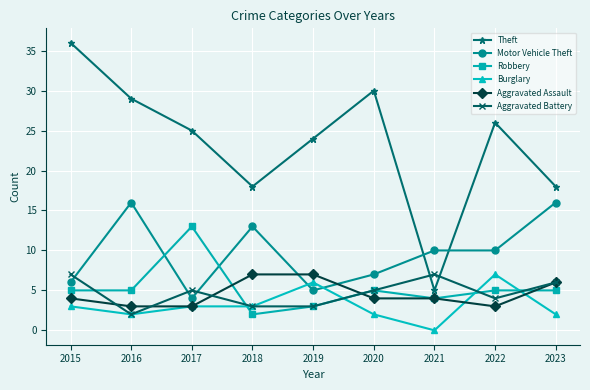

True or false: Aggravated Assault has a value of 11 at 2018.

False